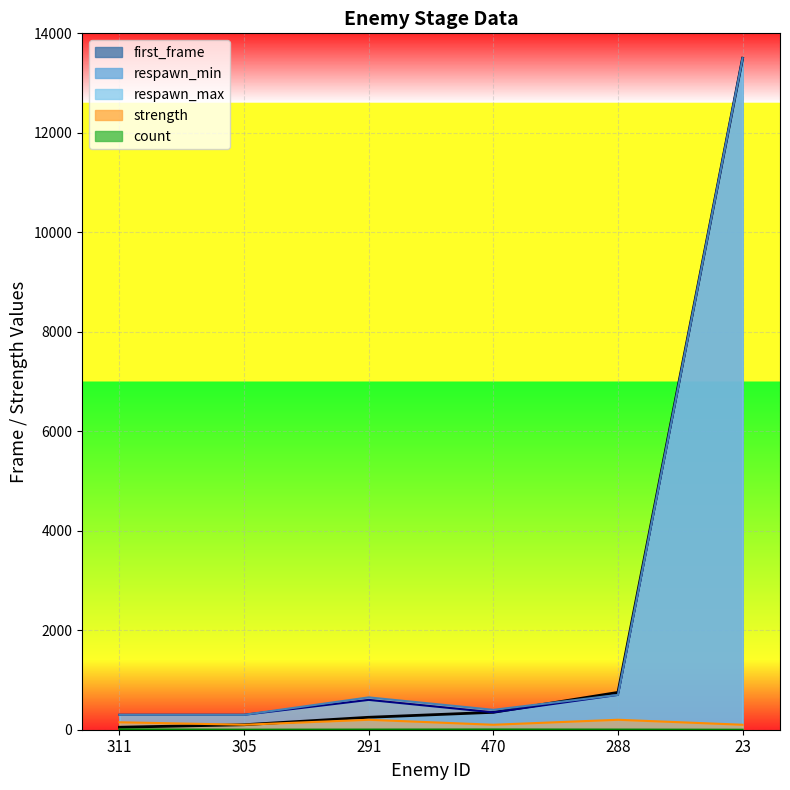

What is the sum of the strength values at 470 and 291?

300